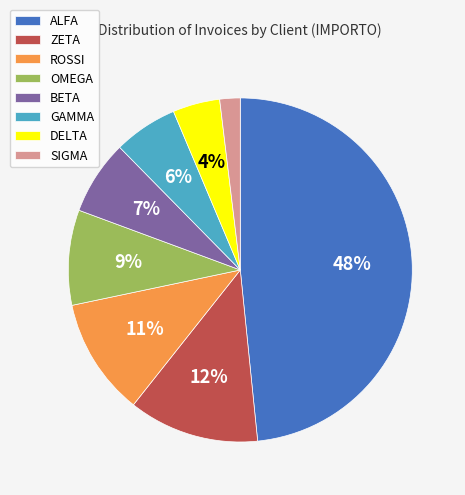

To the nearest percent, what is the difference between the ZETA and OMEGA slice percentages?

3%